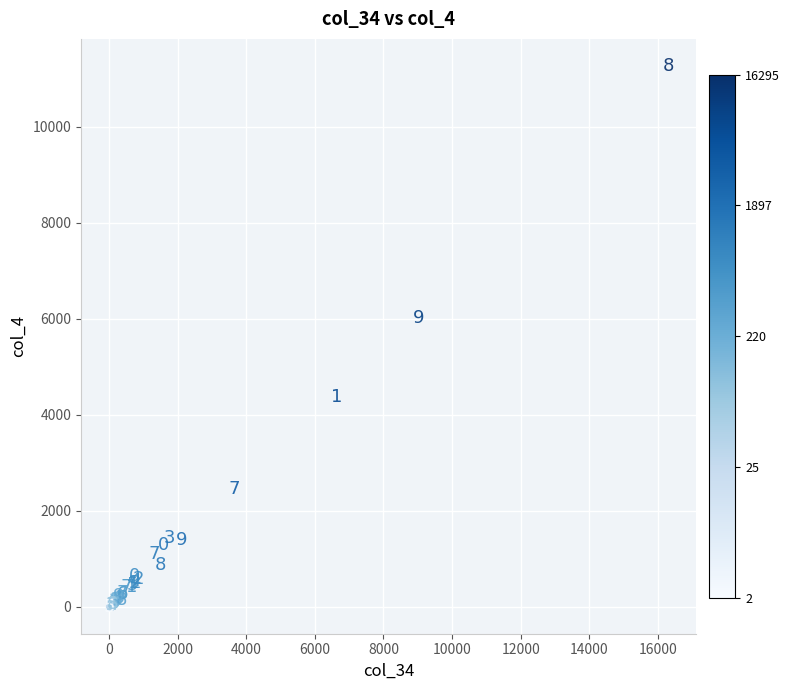

What Y value in the scatter plot is closest to 5636?

6016.1